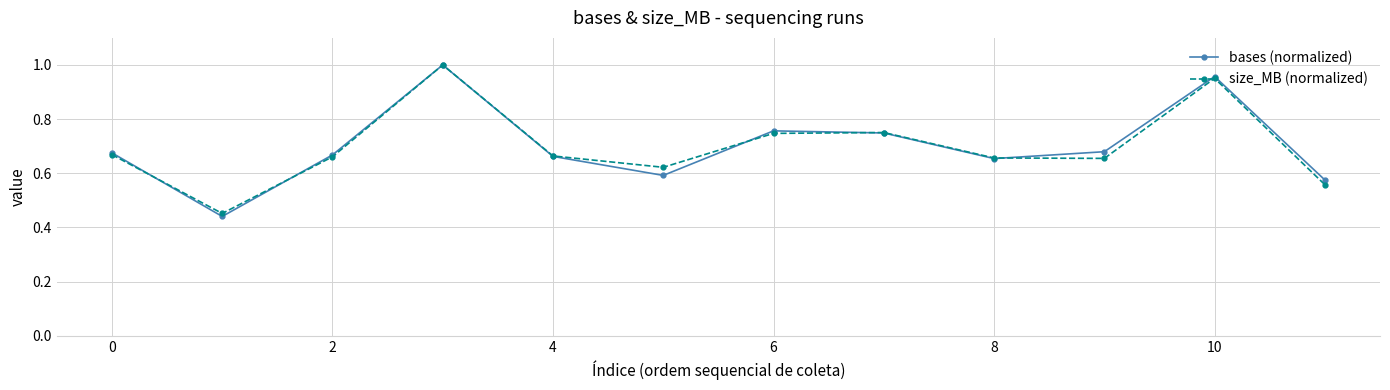

Which series has the largest range (max minus min)?

bases (normalized)